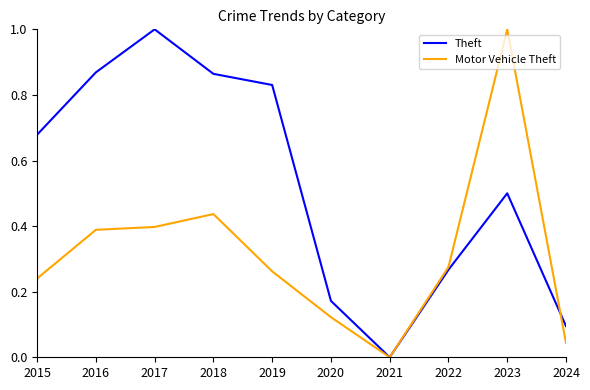

Which series ends up on top after the final intersection of Theft and Motor Vehicle Theft?

Theft